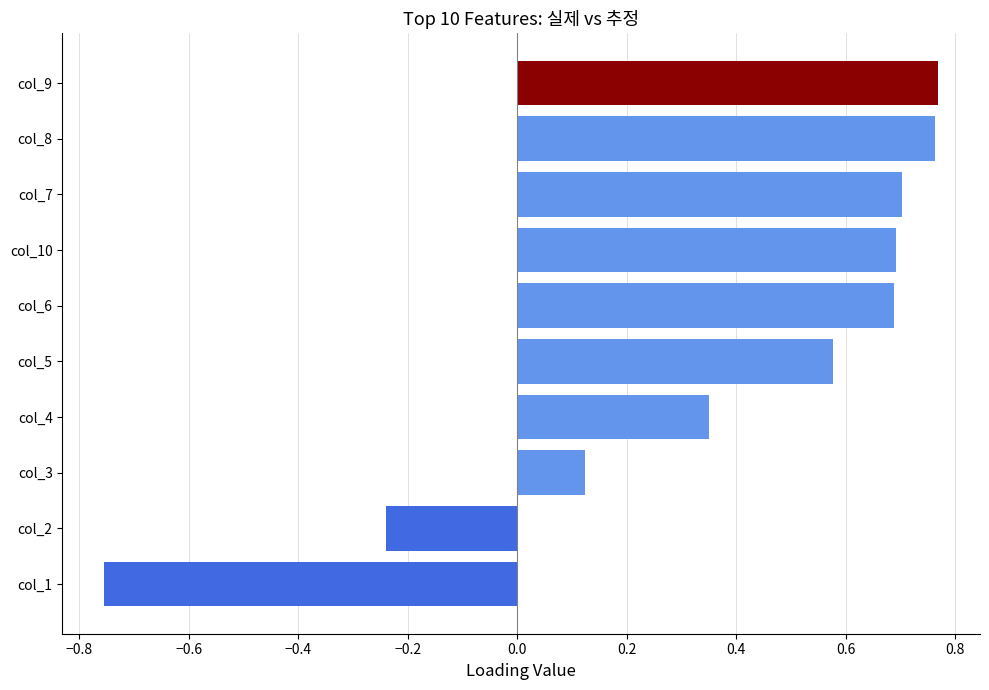

How many values exceed 0?

8